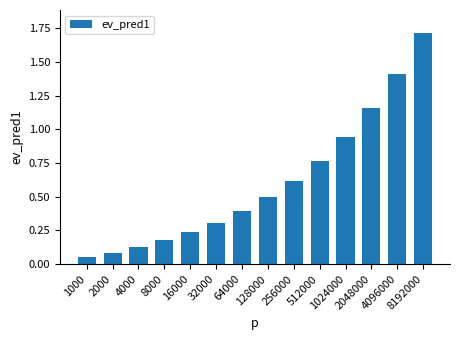

What is the sum of the values at 16000 and 2048000?

1.4